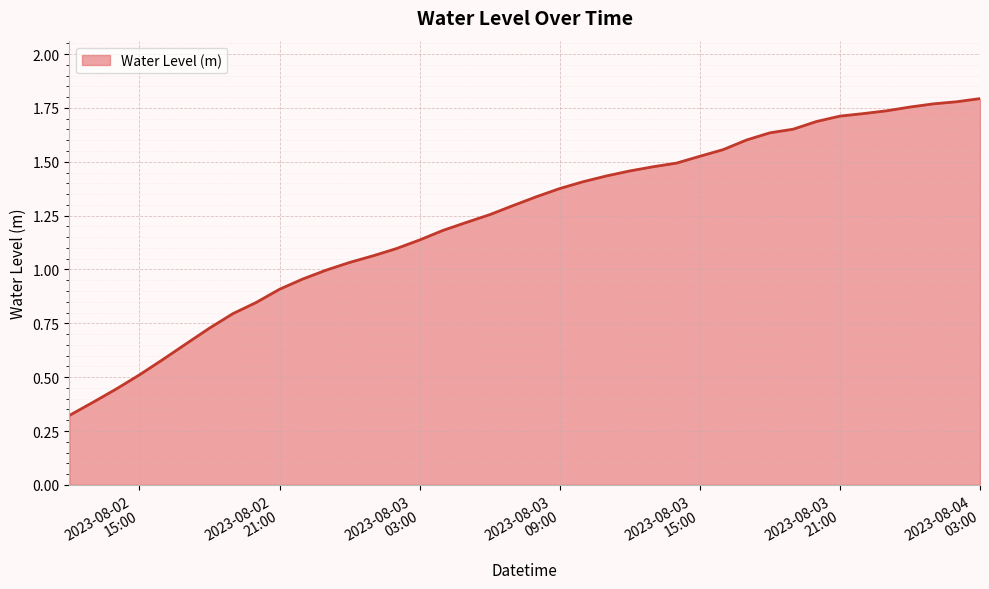

Is this an area chart (filled region under the line)?

Yes